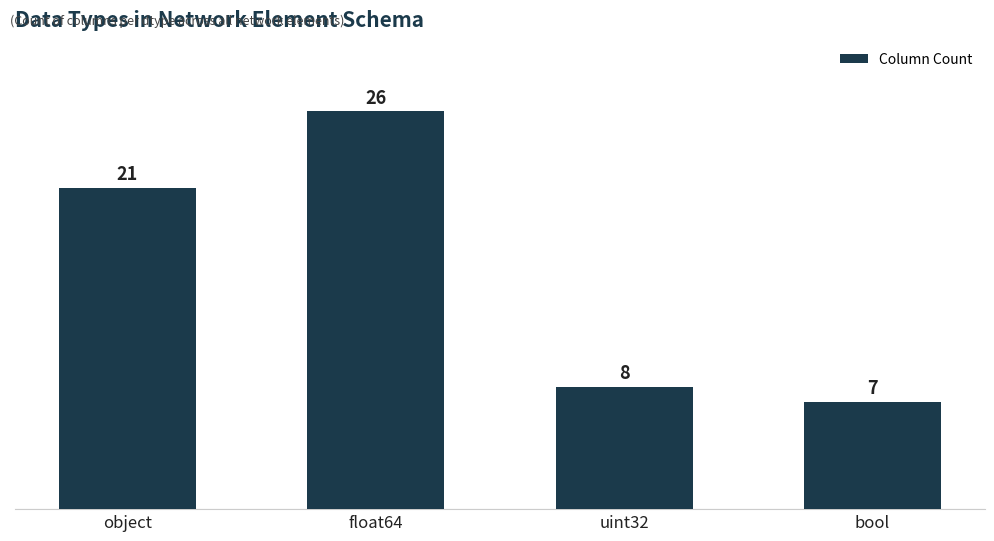

Approximately how many times larger is the value at object compared to uint32?

2.6